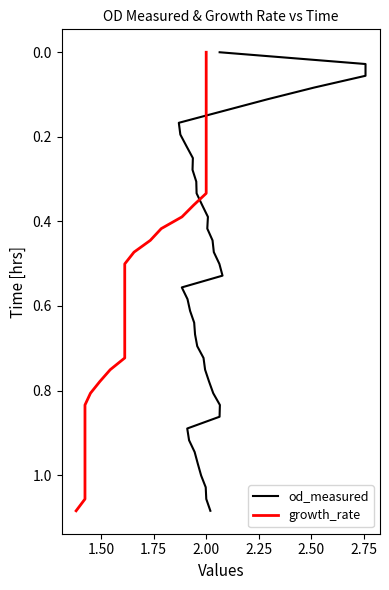

List the series in order of their peak value, highest first.

od_measured, growth_rate